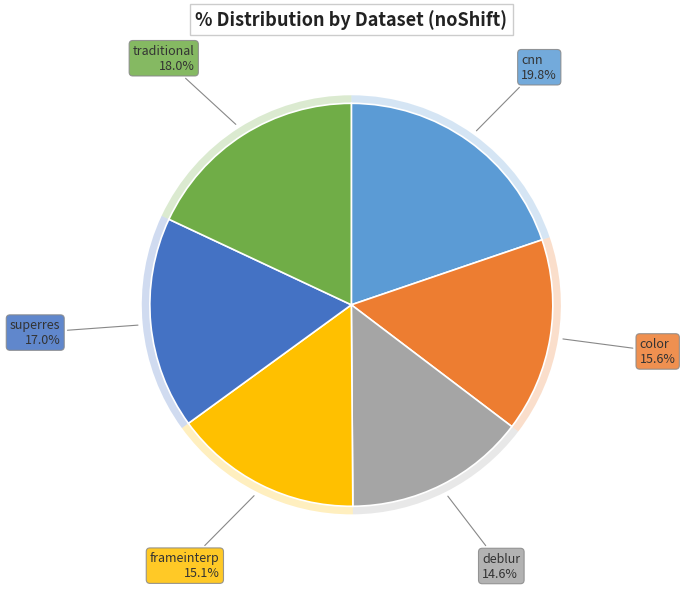

Between traditional and deblur, which is larger?

traditional